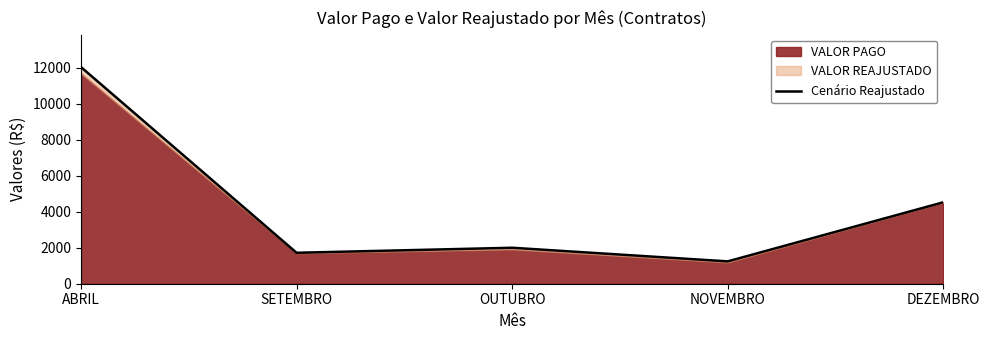

What is the difference between the second highest and minimum values?

3282